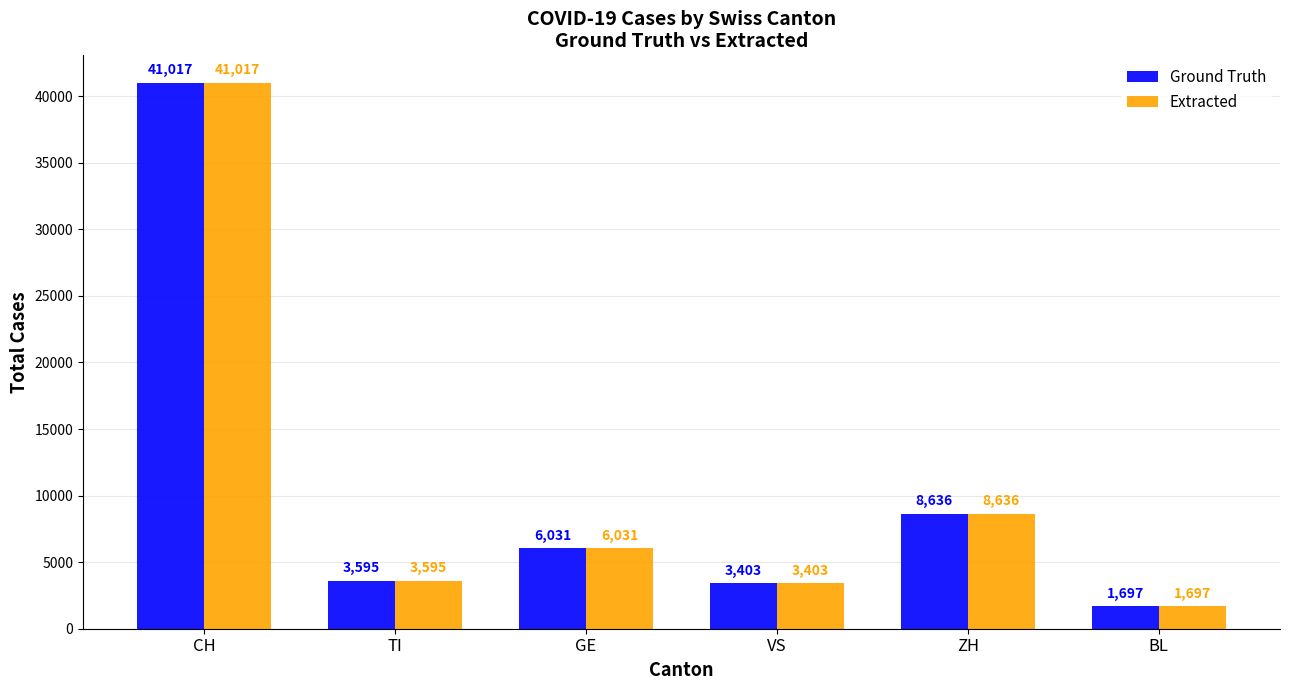

What is the sum of the Extracted values at GE and CH?

47048